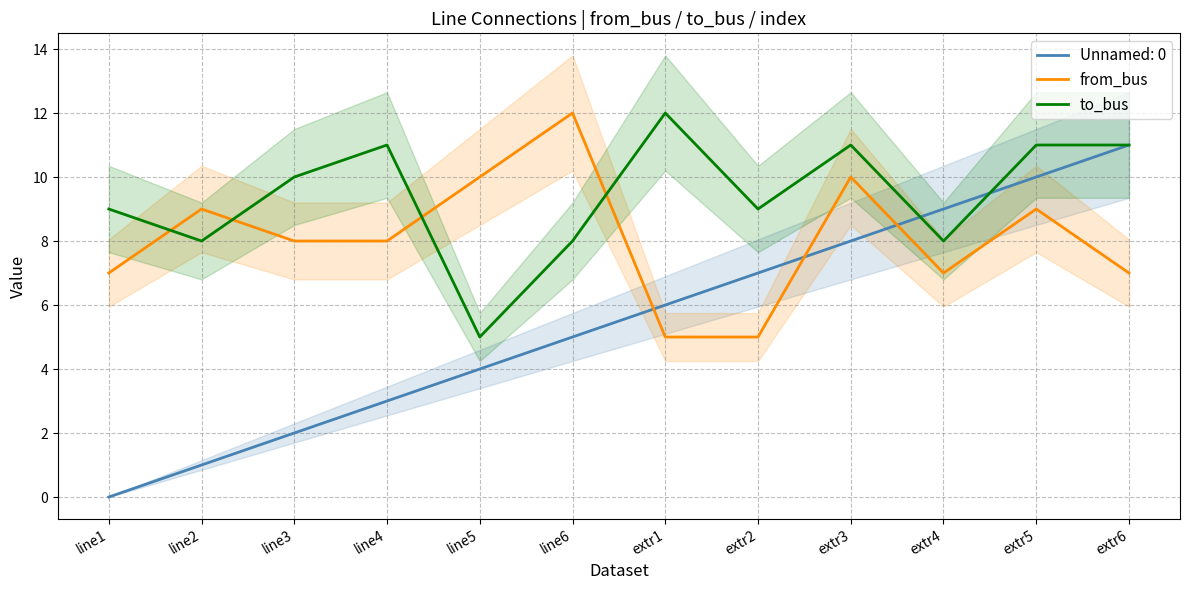

Is it true that from_bus equals 2 at line1?

False